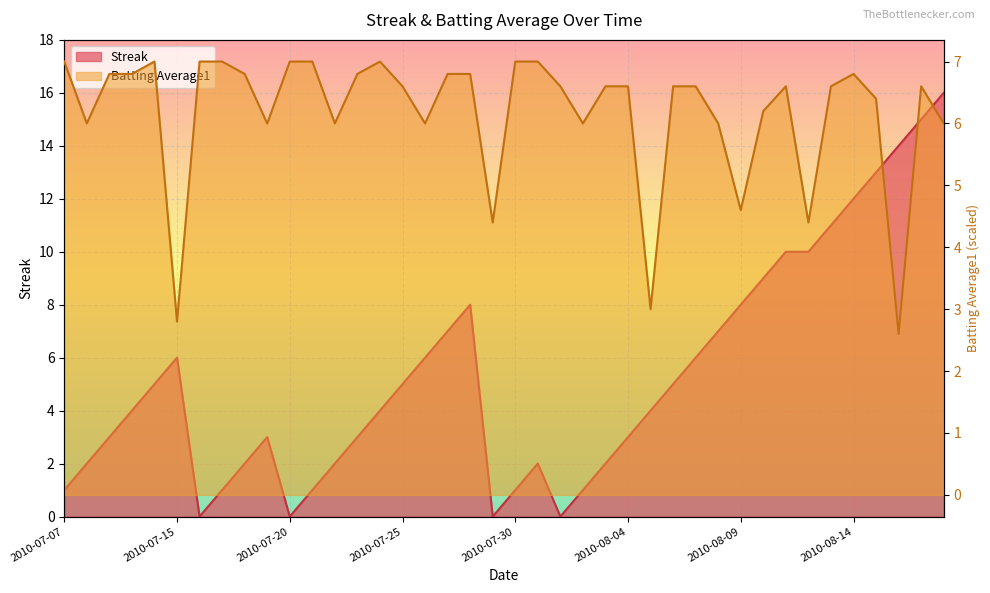

What is the value of the Streak point at the 24th from the left?

1.0